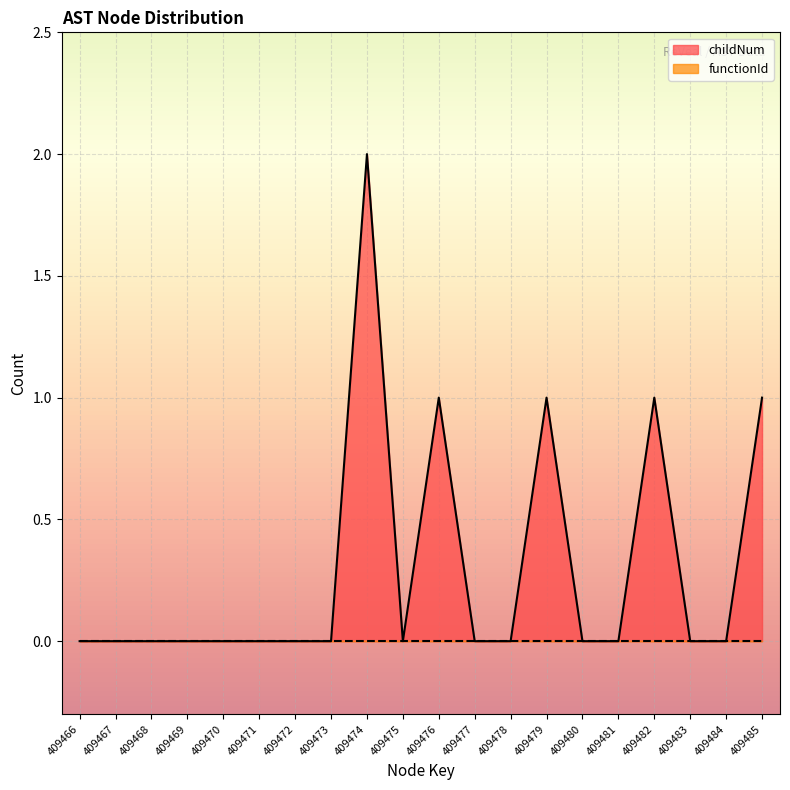

At which category does the data reach its first local peak?

409474